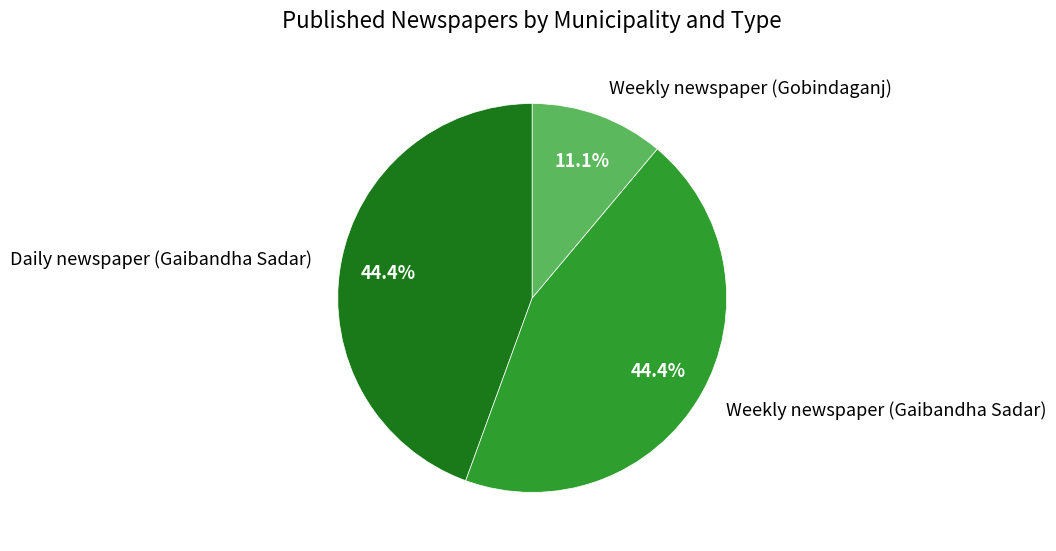

Count the number of slices in the pie.

3